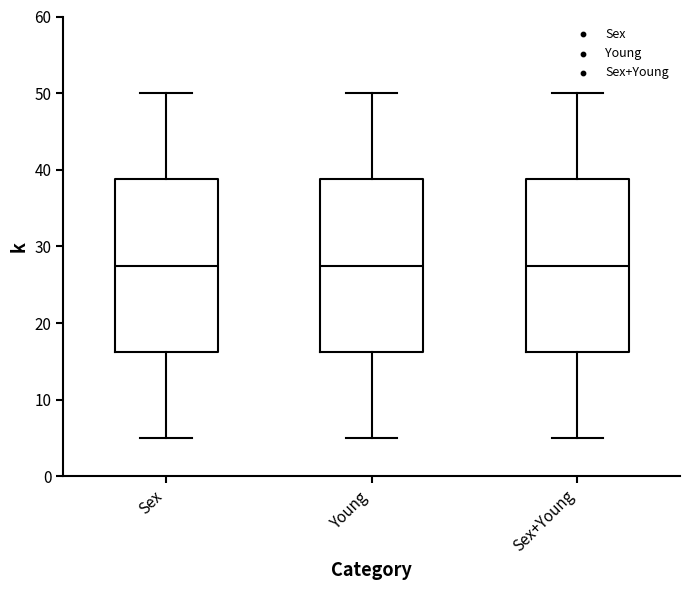

Where does the median line of the box for Sex sit on the y-axis? The values are not printed on the chart, so give them approximately, as read against the axis.

28